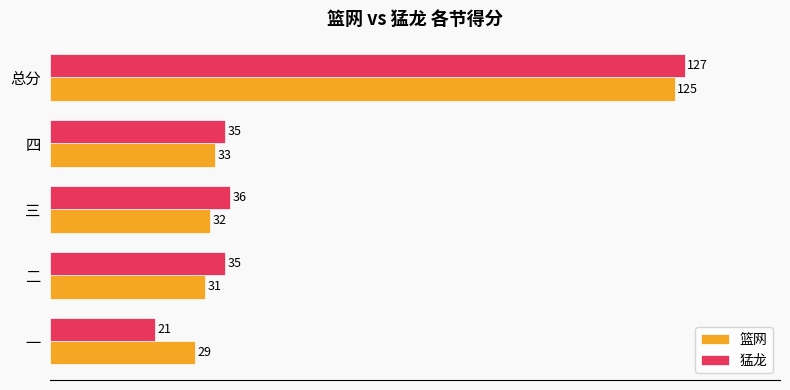

Which series has the largest range (max minus min)?

猛龙